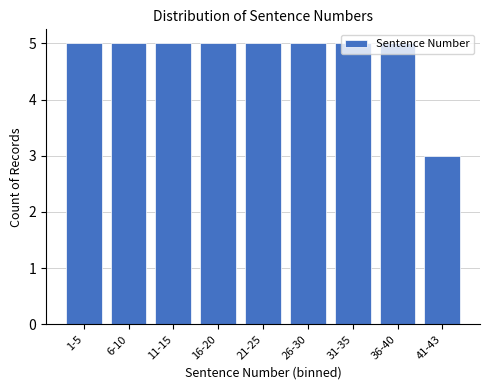

What is the sum of all values?

43